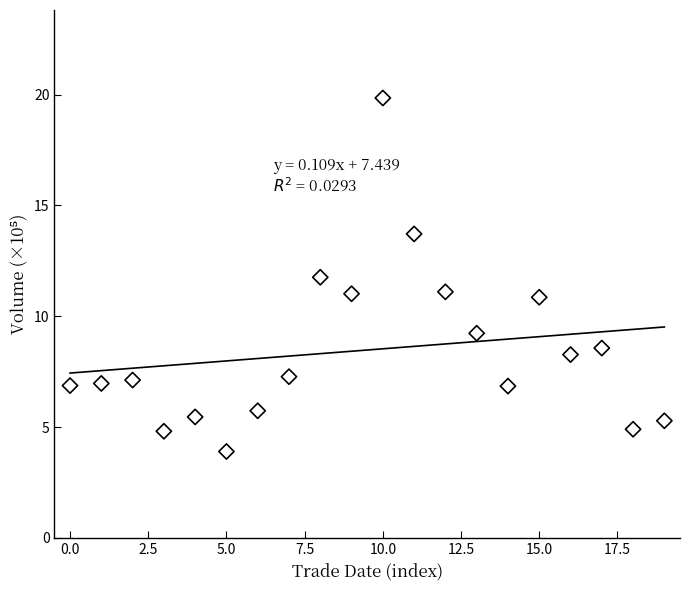

What is the range of Y values (max minus min)?

16.0